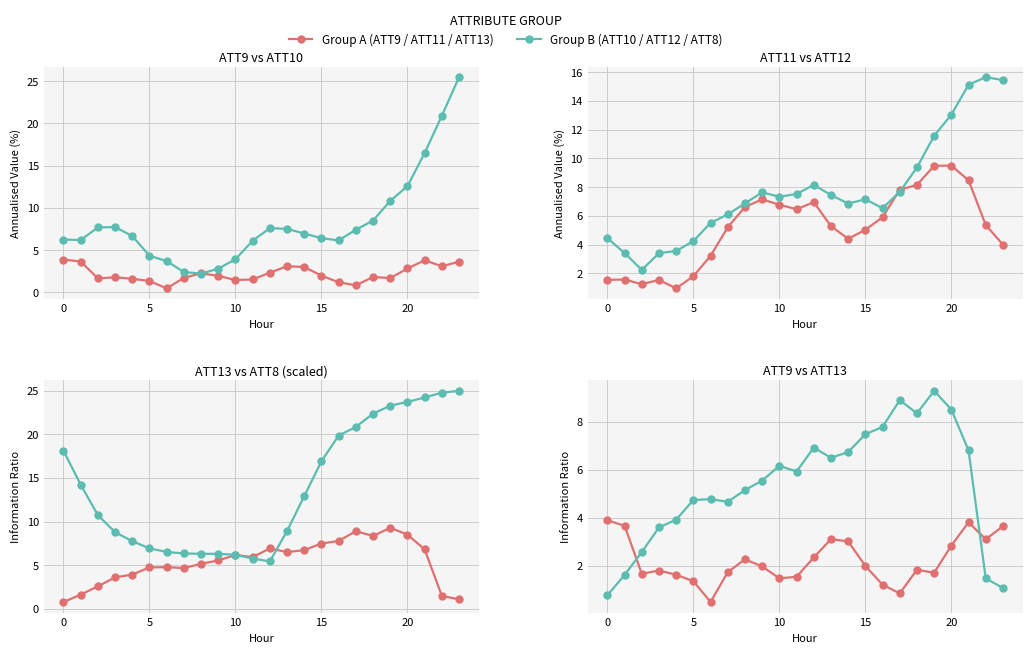

Between 10 and 11, which series saw the biggest shift?

ATT11